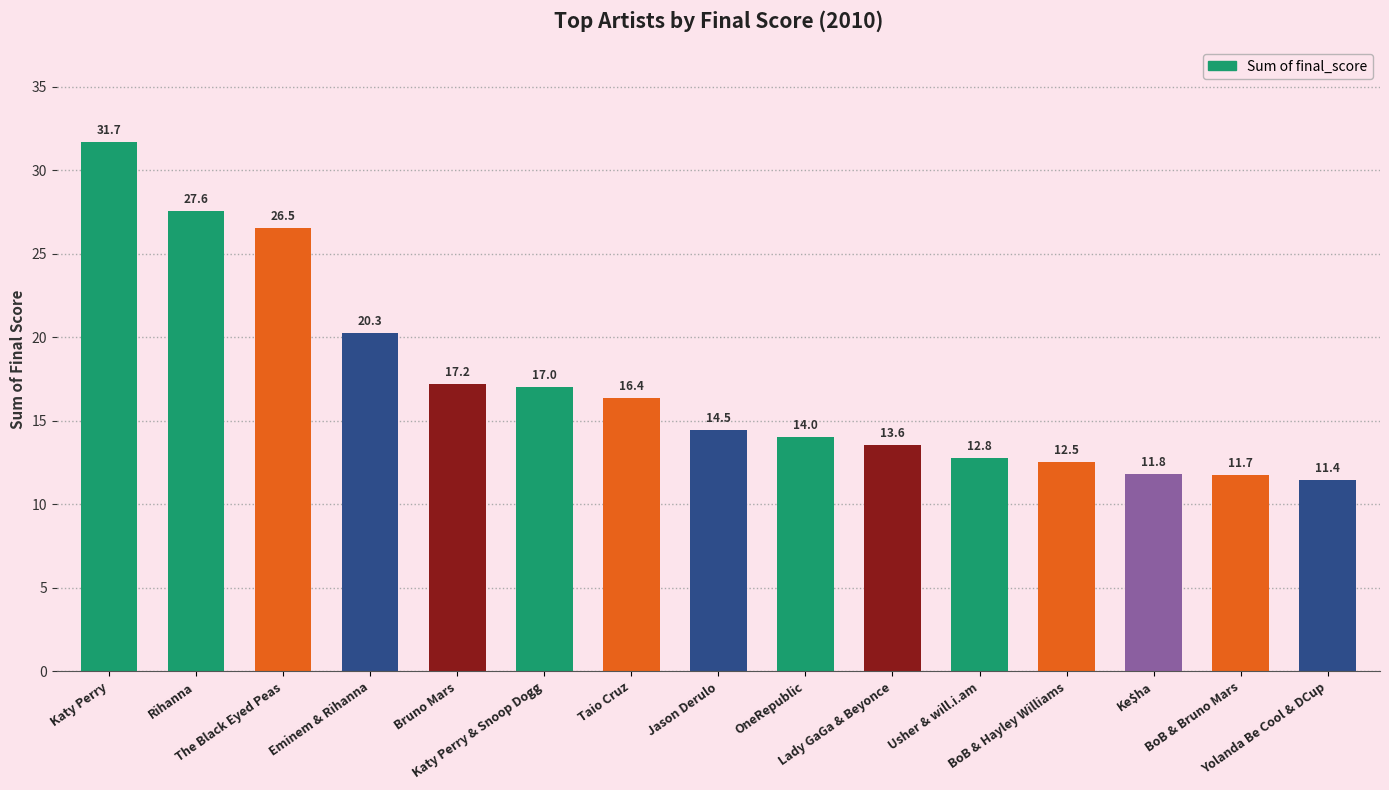

List the labels in order of value, largest first.

Katy Perry, Rihanna, The Black Eyed Peas, Eminem & Rihanna, Bruno Mars, Katy Perry & Snoop Dogg, Taio Cruz, Jason Derulo, OneRepublic, Lady GaGa & Beyonce, Usher & will.i.am, BoB & Hayley Williams, Ke$ha, BoB & Bruno Mars, Yolanda Be Cool & DCup